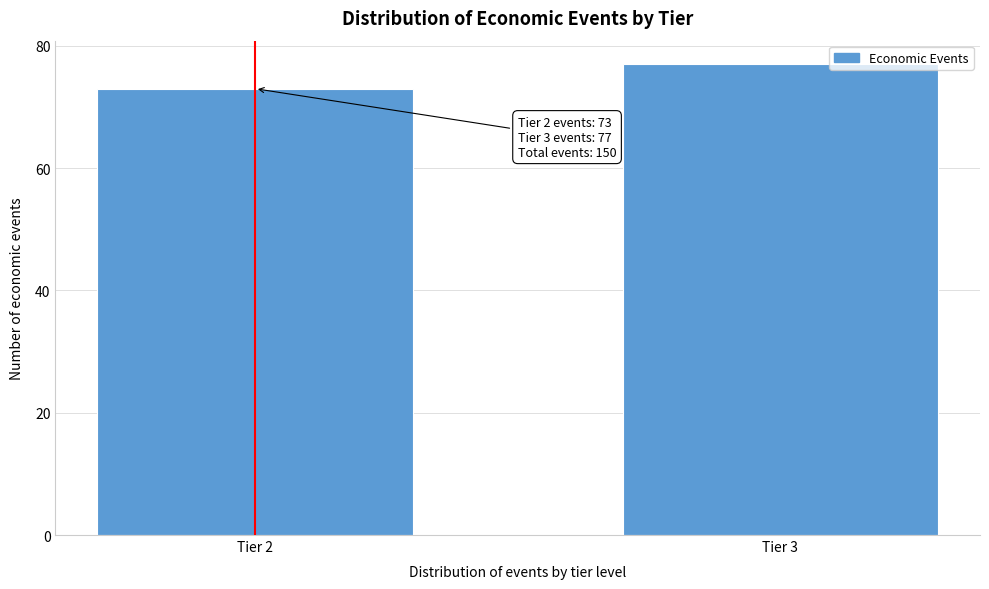

Reading left to right, extract all data points from this chart.

73	77